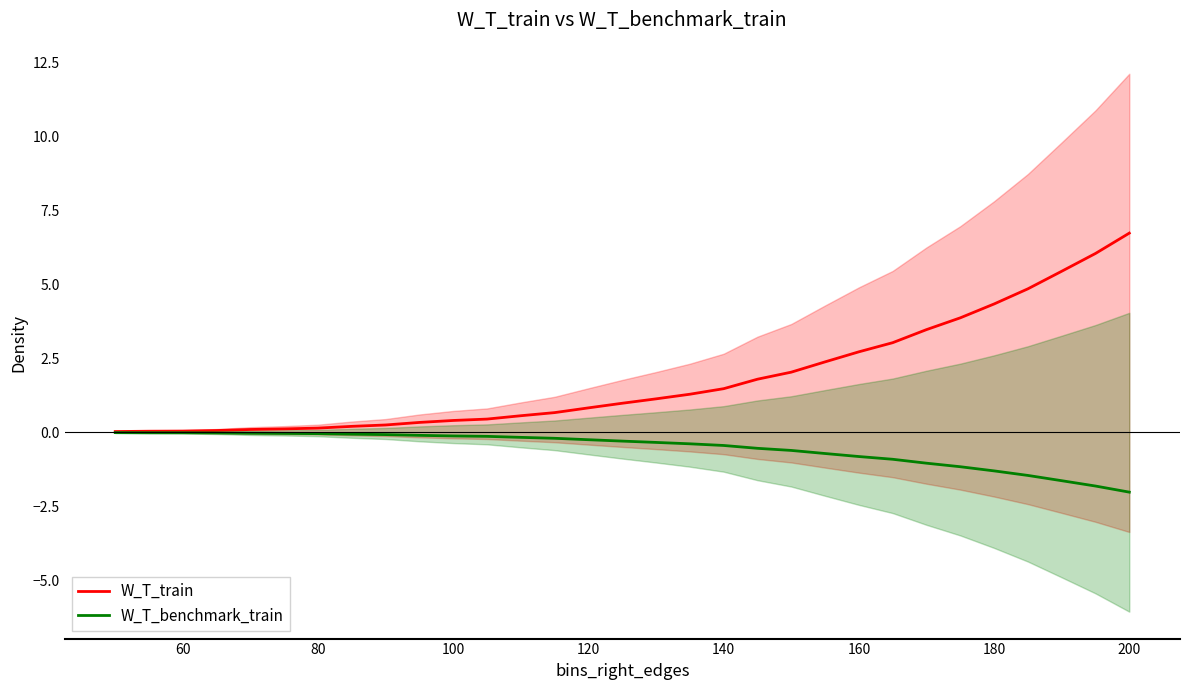

True or false: W_T_benchmark_train has a value of -2.0 at 200.

True